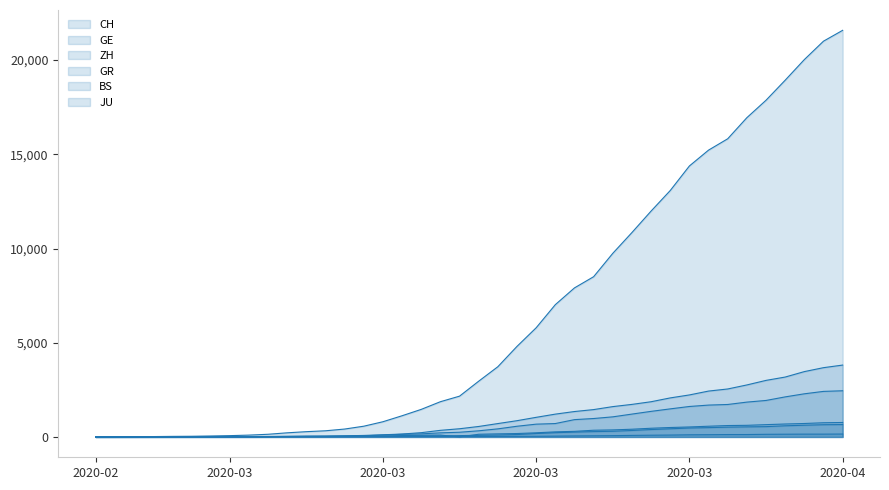

How many lines are shown in the chart?

6